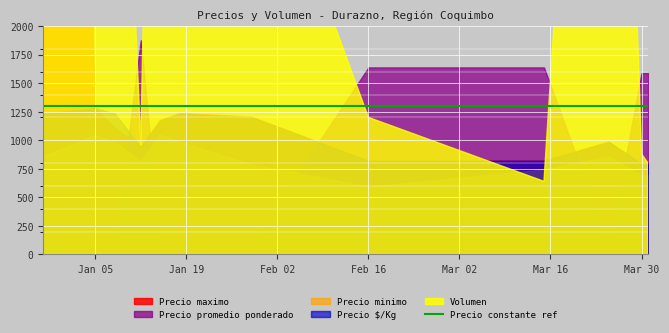

What is the spread (max minus min) of values at 2021-01-15?

18510